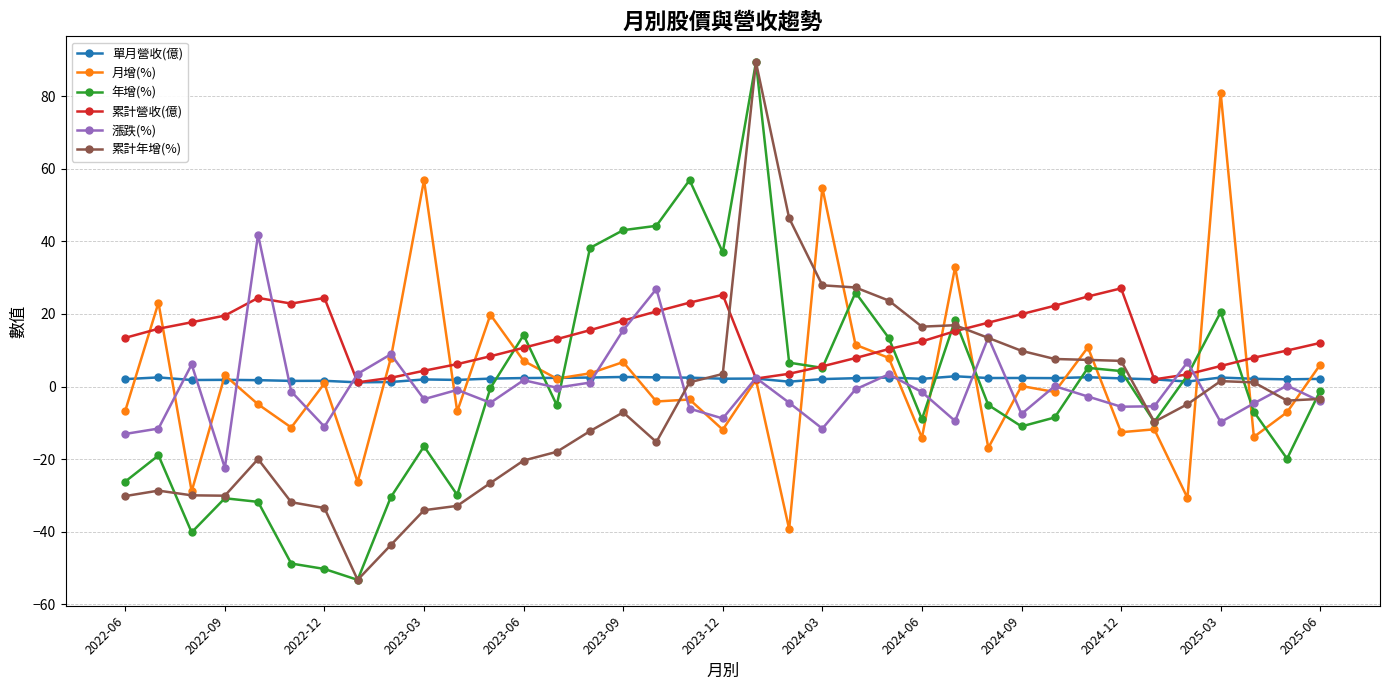

What is the highest value of the 漲跌(%) series?

41.9